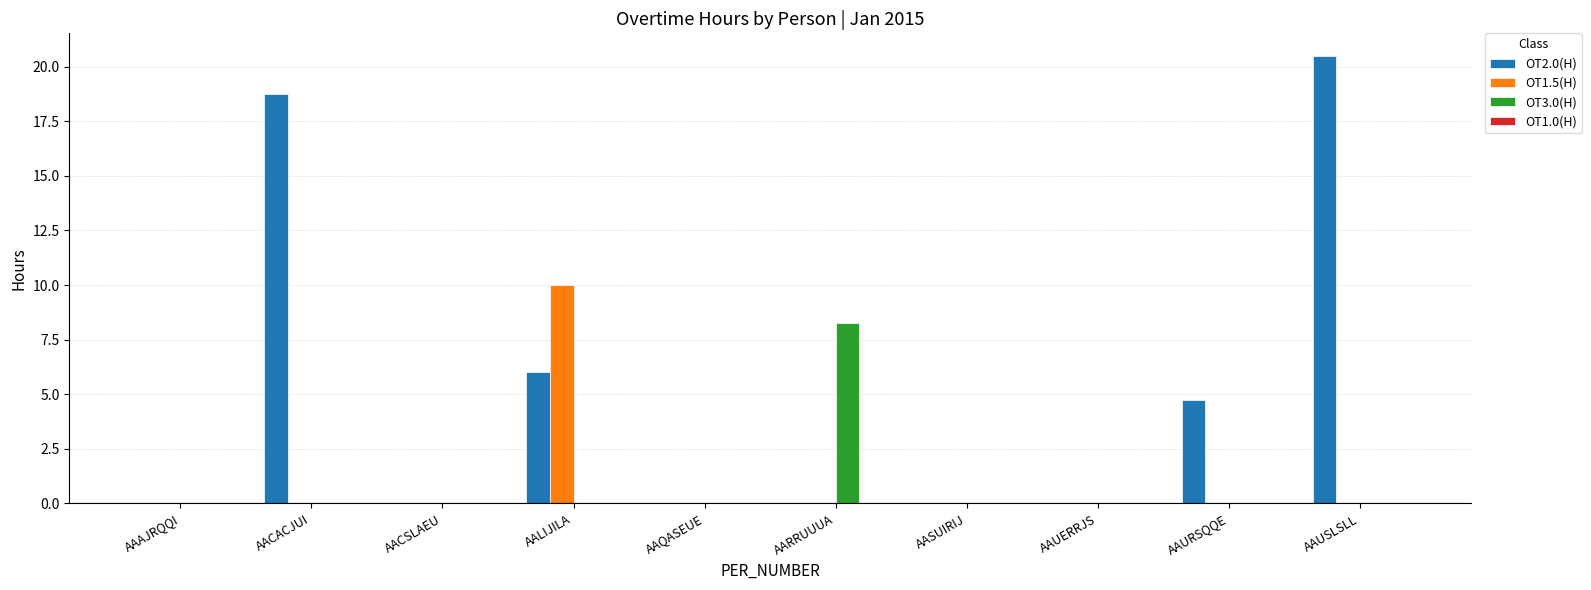

Which category has the highest value across all series?

AAUSLSLL